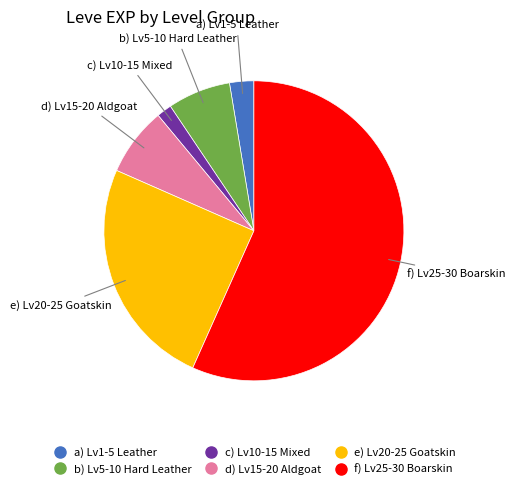

Is there a majority slice in this chart?

Yes